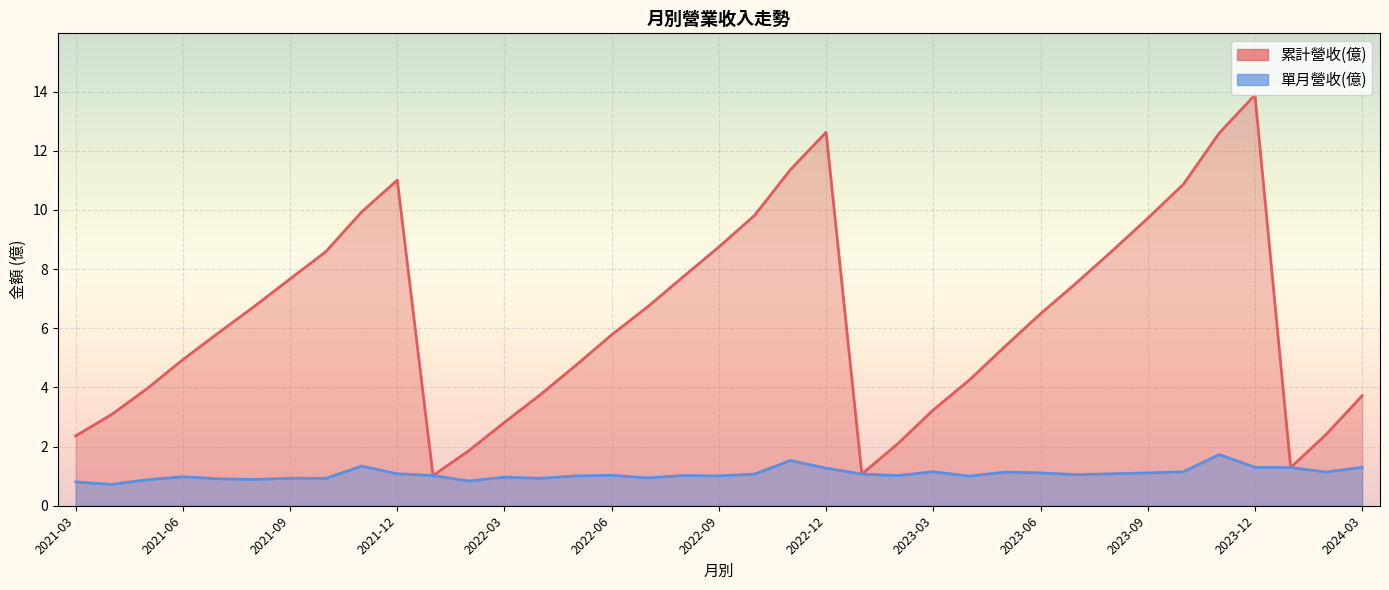

What is the difference between the highest and lowest values at 25?

3.2